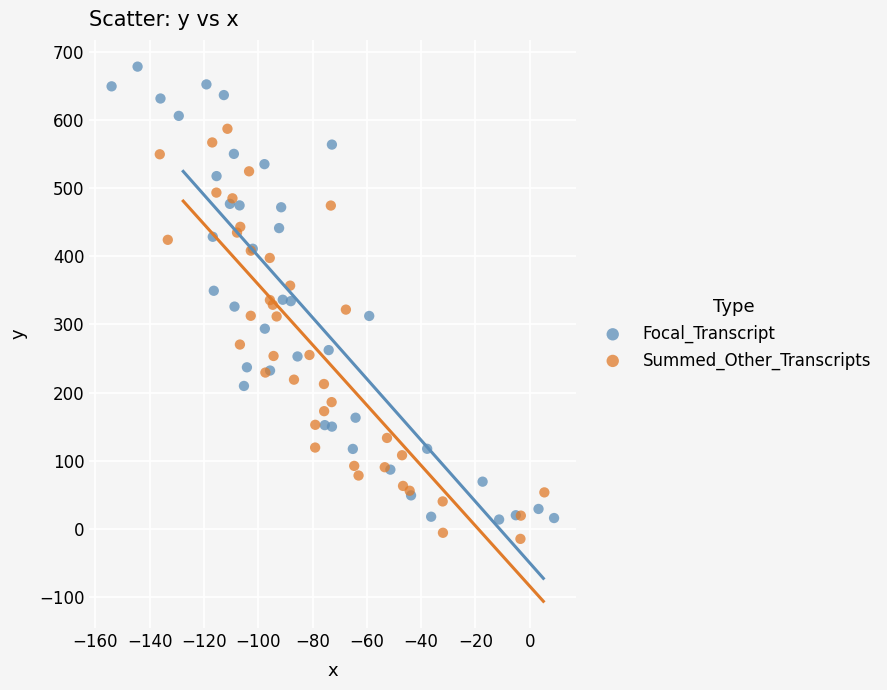

Which series contains the highest Y value?

Focal_Transcript